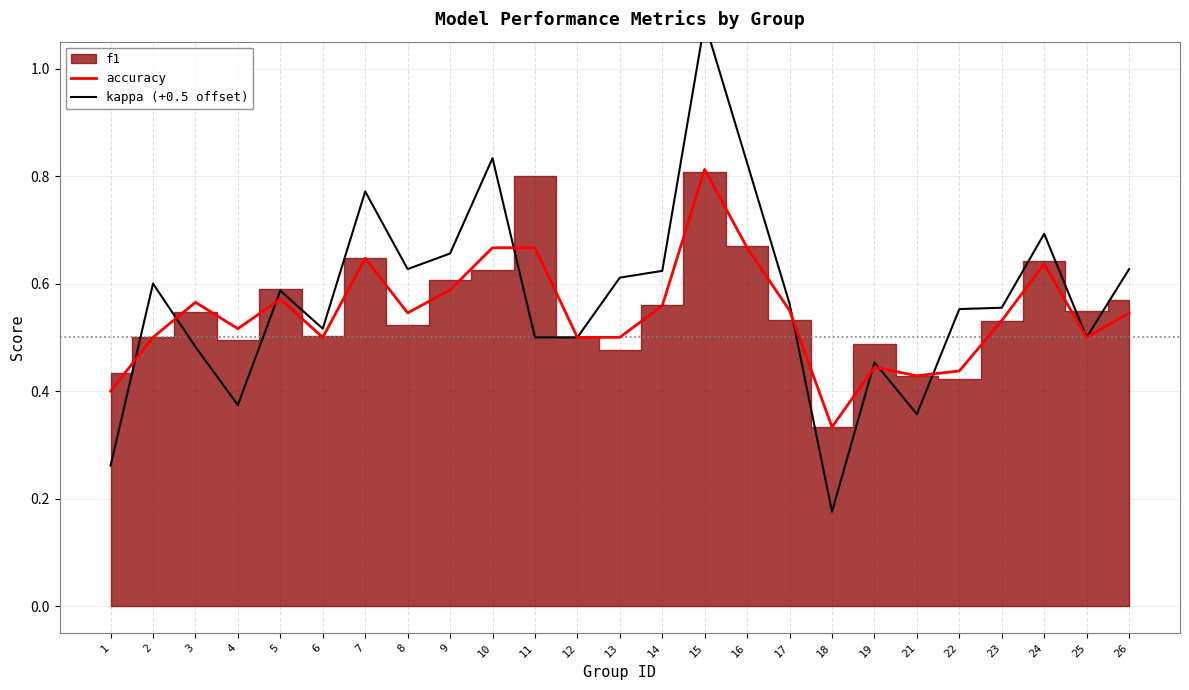

How many interior local peaks does the accuracy series have?

6